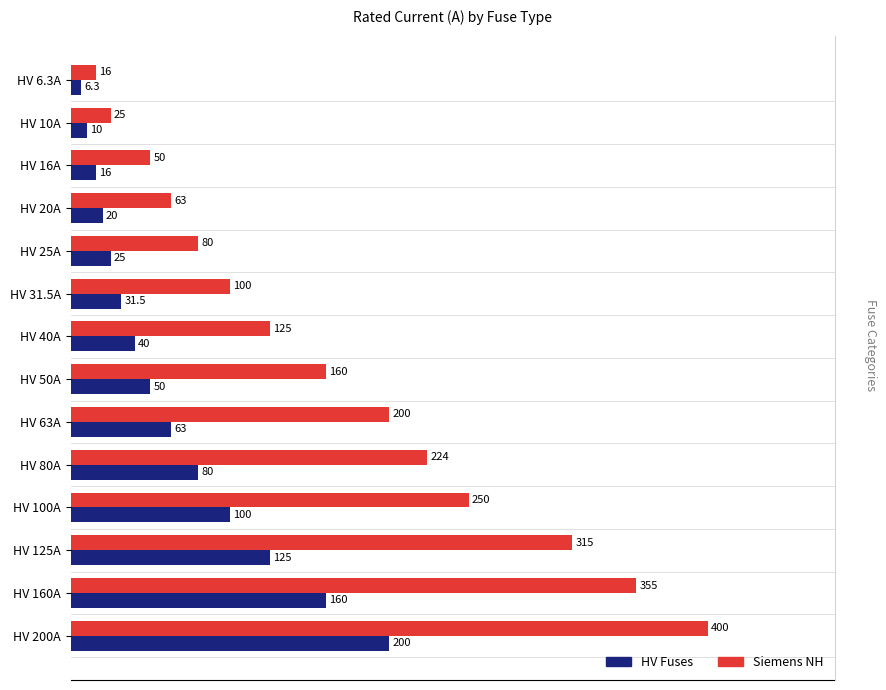

Which series has the largest total across all categories?

Siemens NH